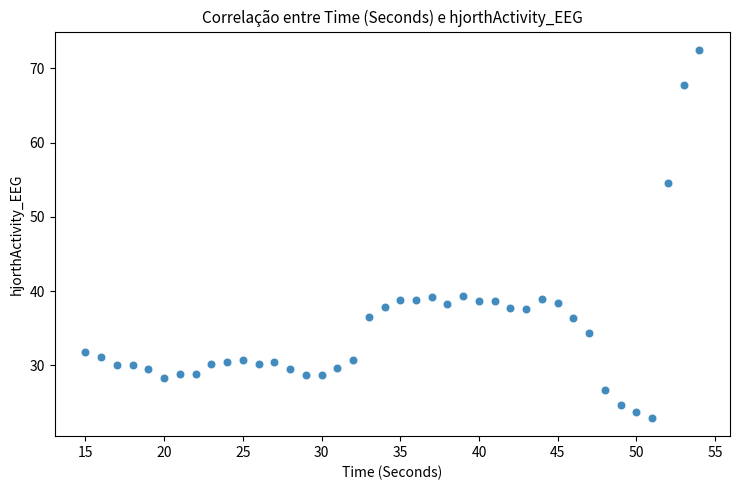

What is the range of X values (max minus min)?

39.0